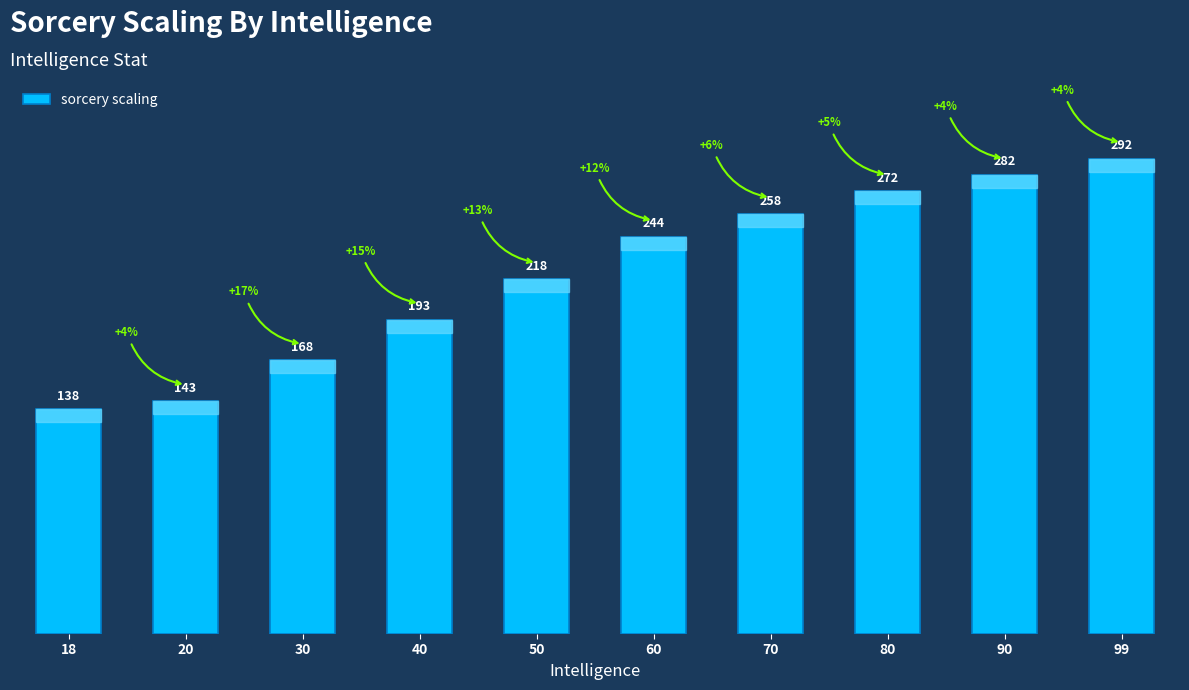

What is the sum of the values at 40 and 30?

361